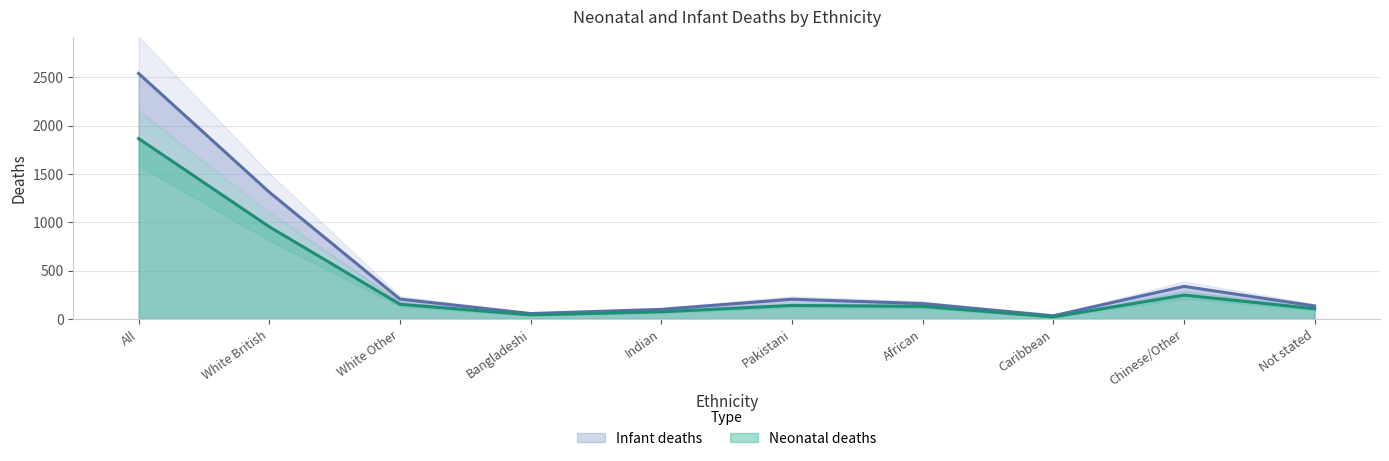

At which label does Neonatal deaths reach its peak?

All